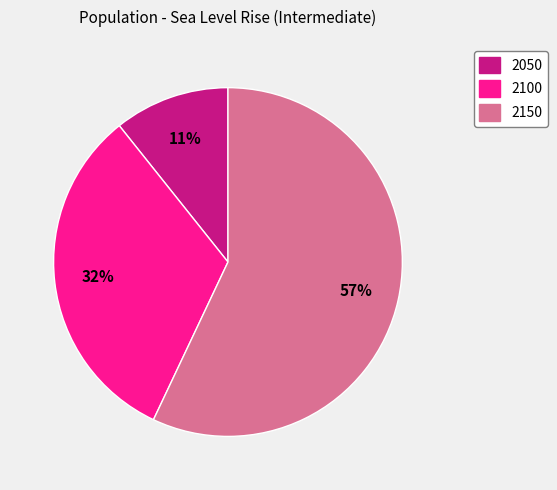

Between 2100 and 2150, which is larger?

2150